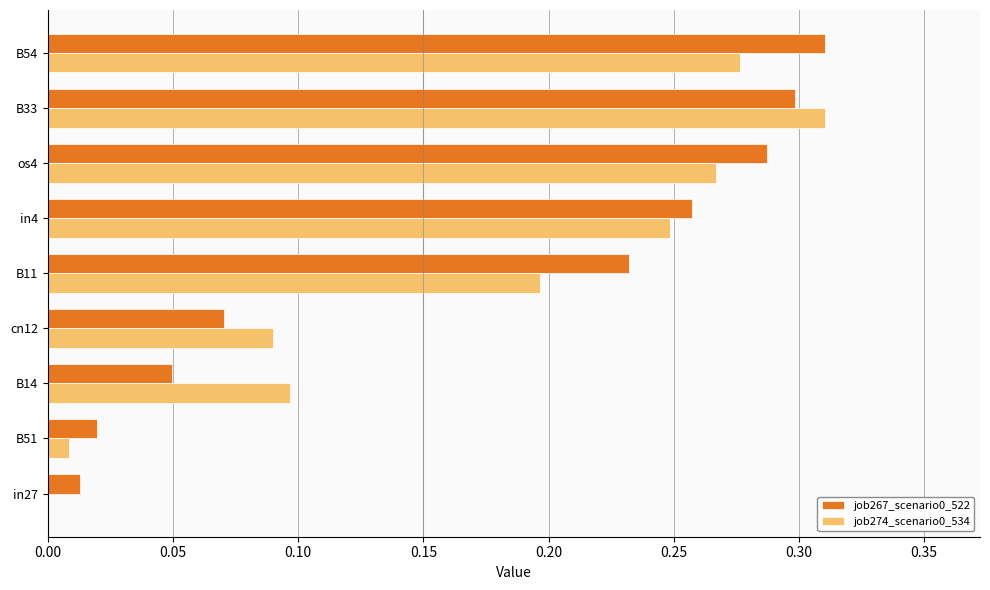

At which label does job274_scenario0_534 reach its peak?

B33